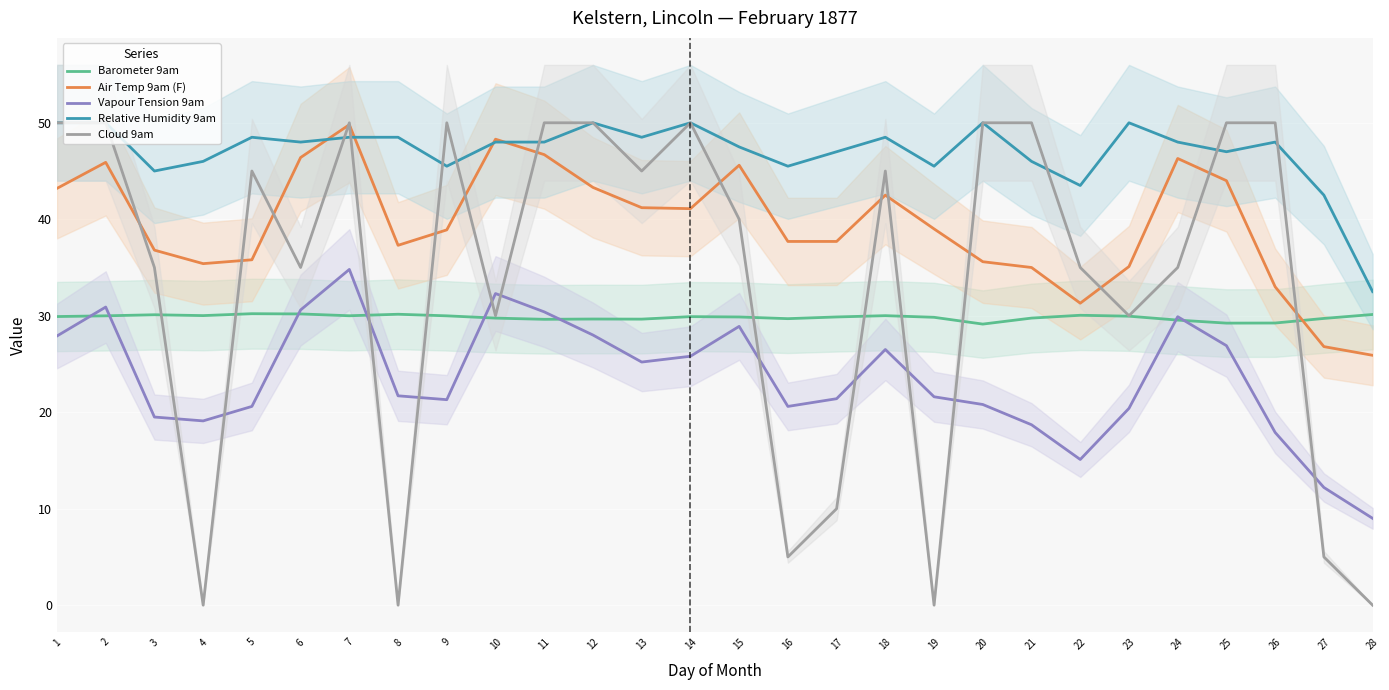

How many data points in Air Temp 9am (F) are above 39?

13